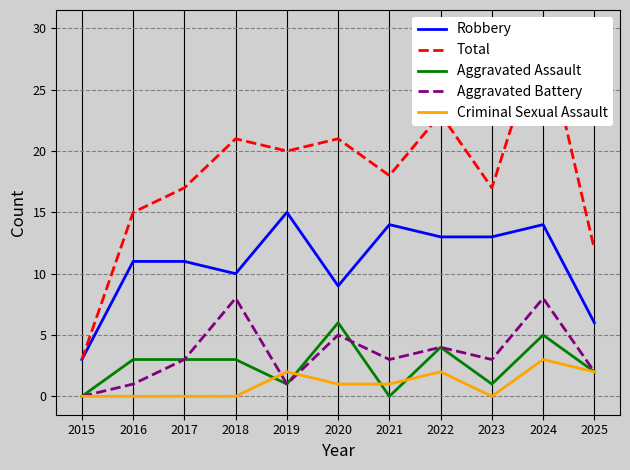

Is the value of Total at 2021 greater than the value of Aggravated Battery at 2022?

Yes